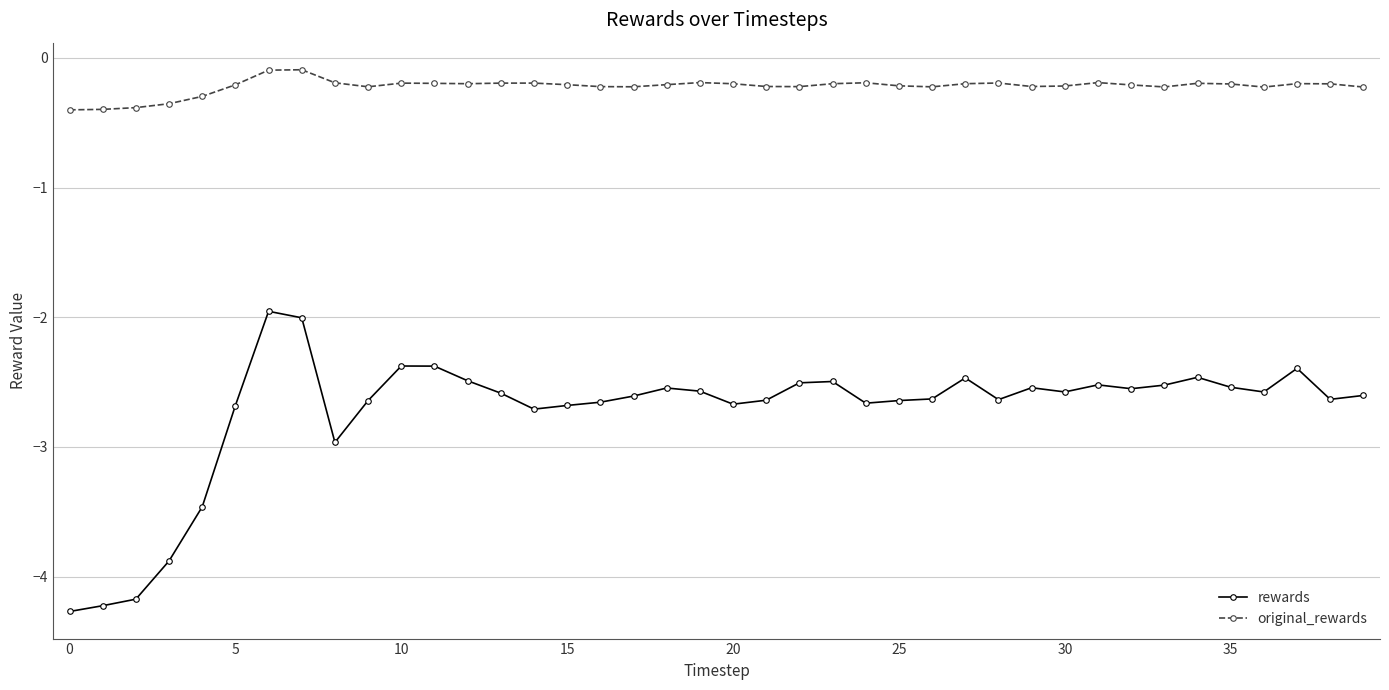

List the series in order of their peak value, highest first.

original_rewards, rewards